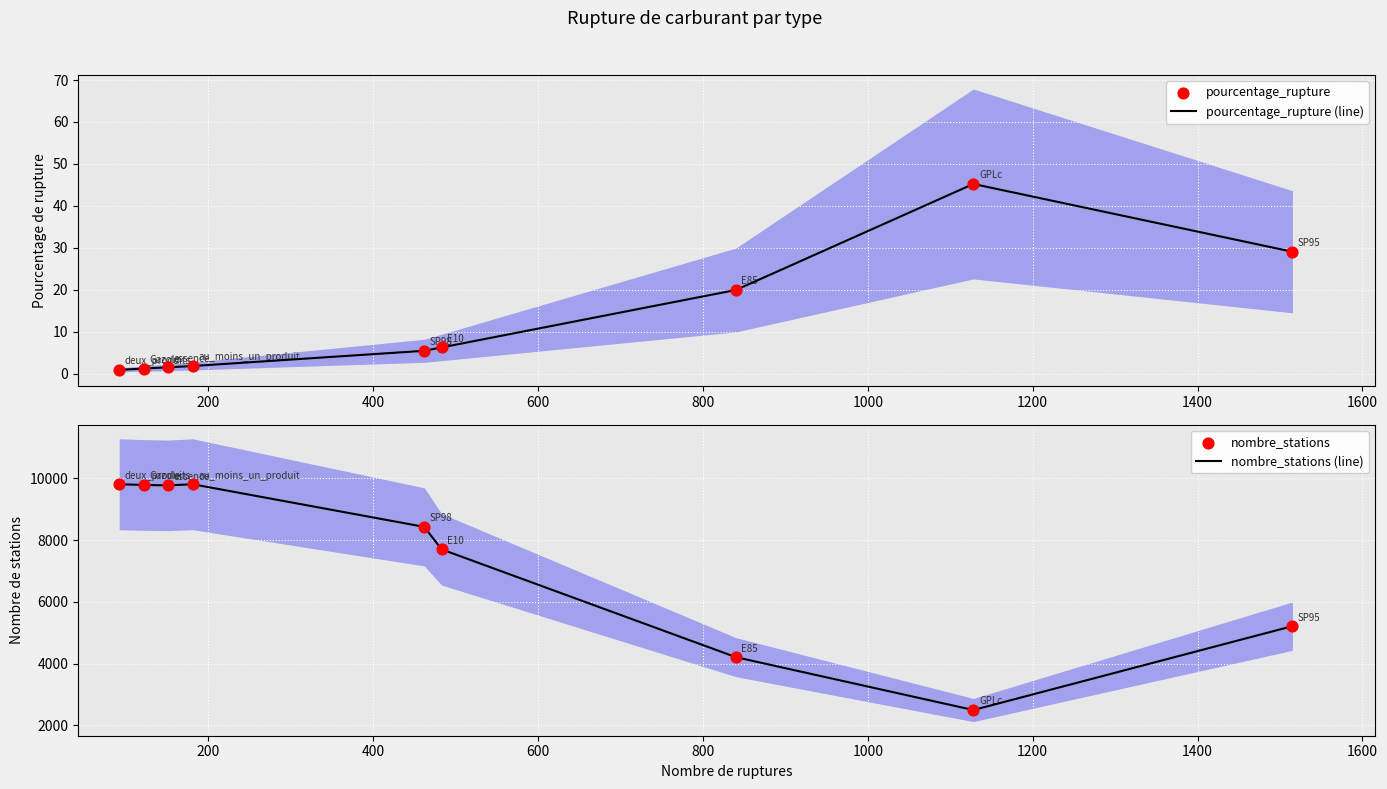

What is the highest value of the pourcentage_rupture (line) series?

45.2